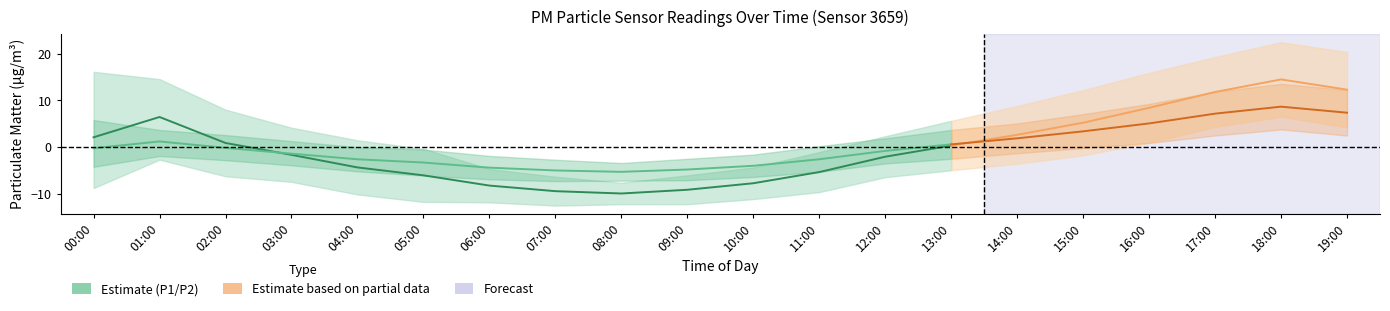

List the labels in order of P1 value, largest first.

18:00, 19:00, 17:00, 16:00, 01:00, 15:00, 14:00, 00:00, 02:00, 13:00, 03:00, 12:00, 04:00, 11:00, 05:00, 10:00, 06:00, 09:00, 07:00, 08:00